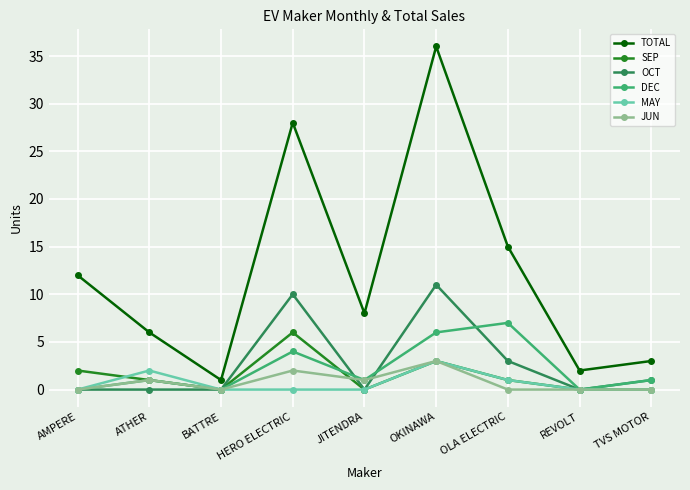

True or false: TOTAL and JUN cross at least once.

False